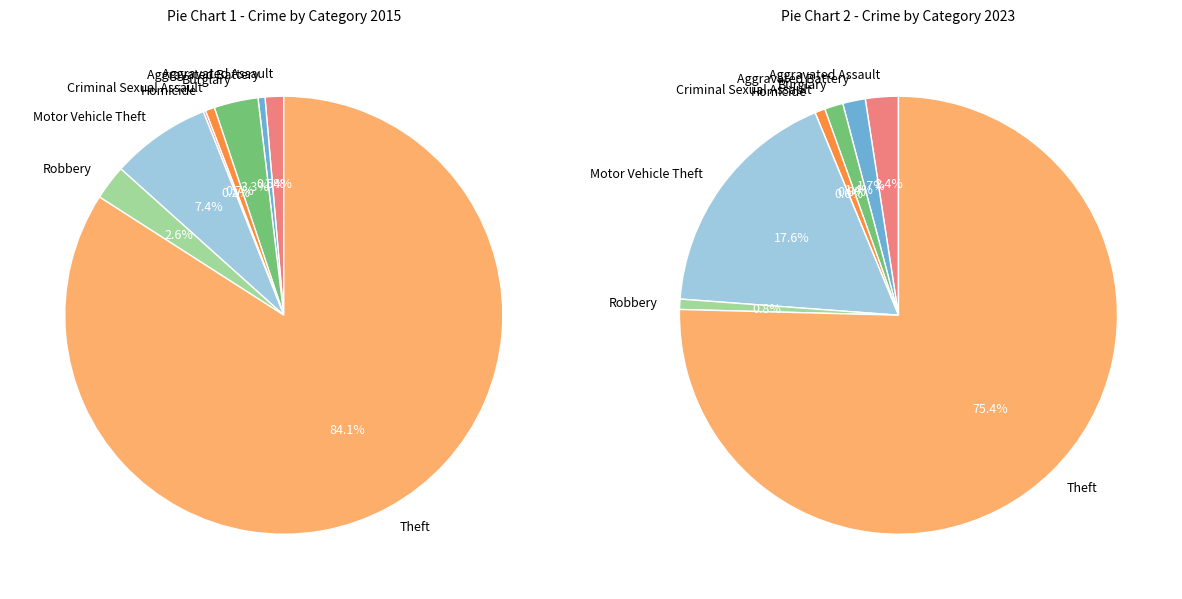

Which category has the smallest portion of the pie?

Homicide